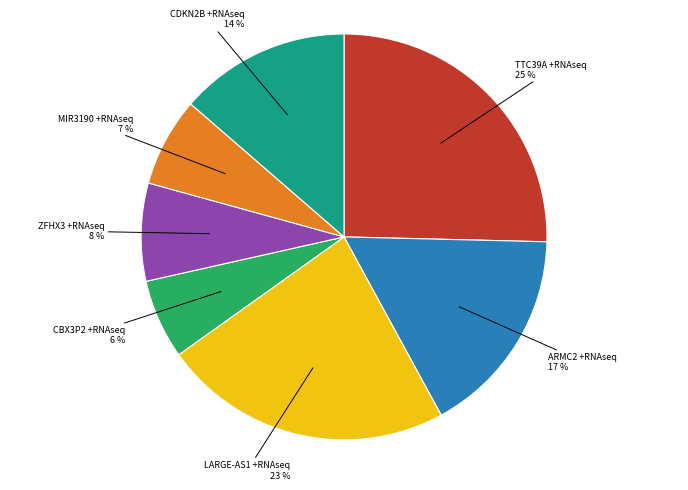

Does any single category account for the majority?

No